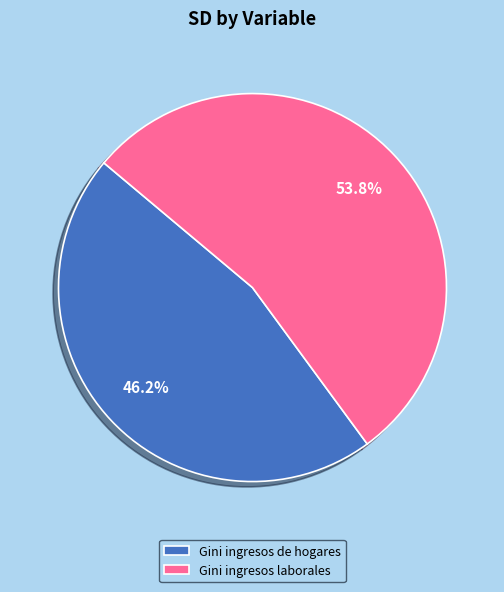

What is the smallest slice in the pie chart?

Gini ingresos de hogares